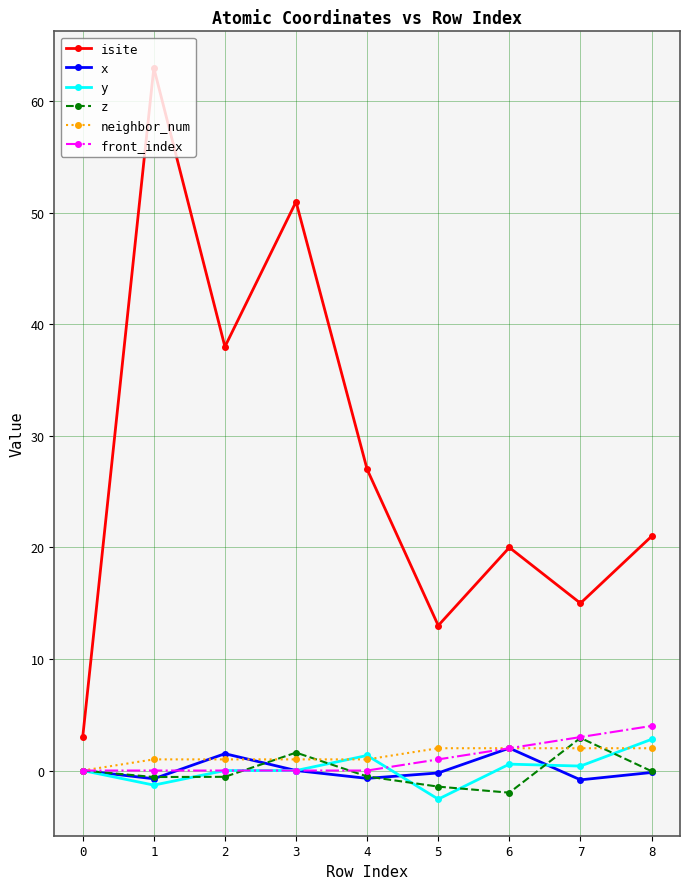

How many lines are shown in the chart?

6